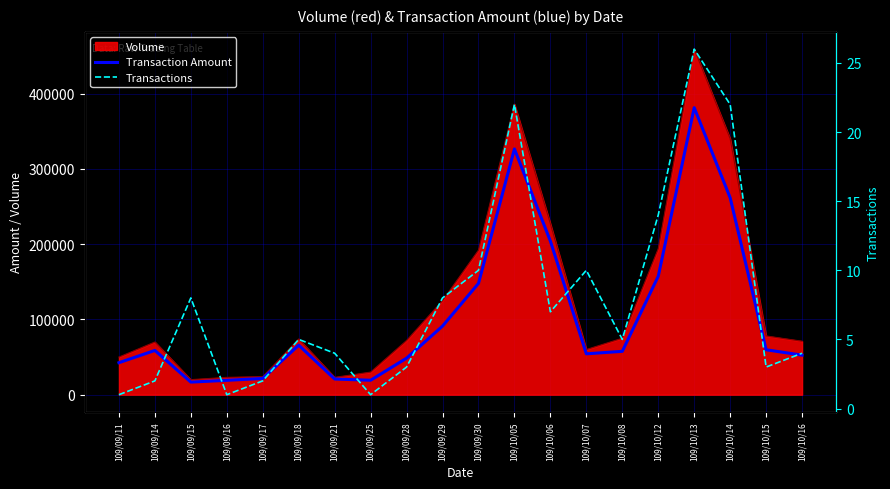

At which category does Transactions reach its first local peak?

109/09/15